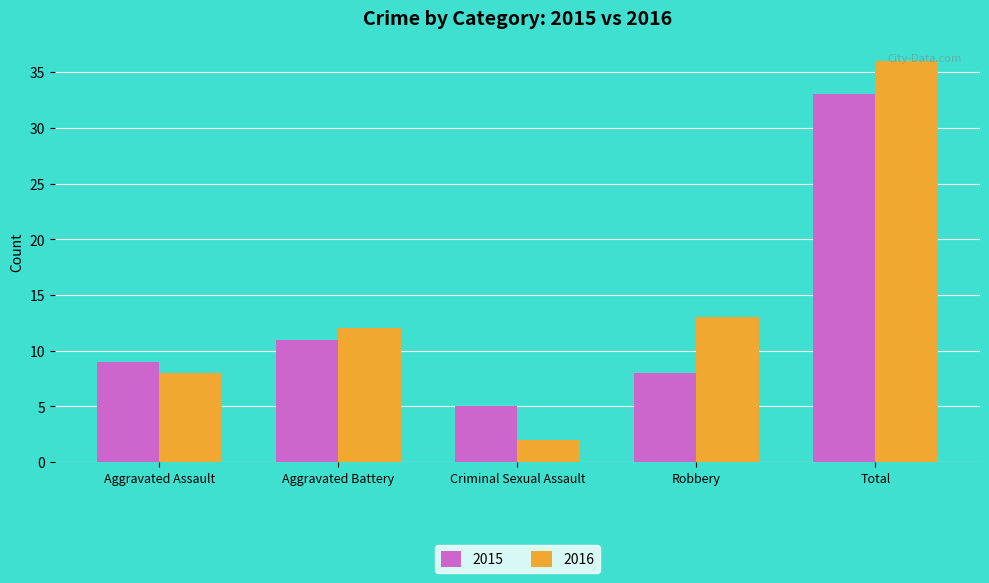

Is the value of 2015 at Aggravated Battery greater than the value of 2016 at Aggravated Assault?

Yes